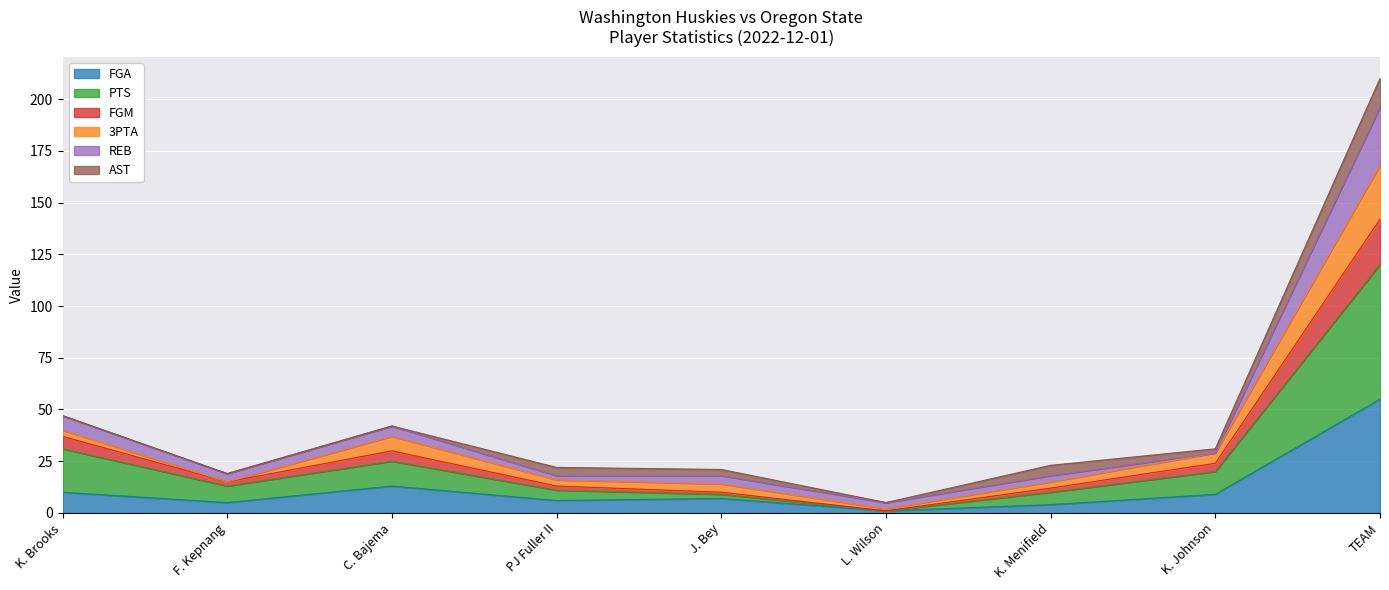

True or false: FGA has a value of 55 at TEAM.

True